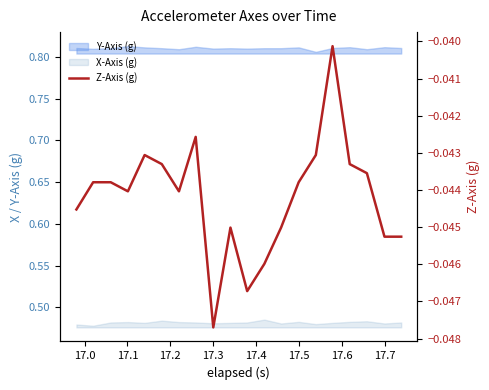

How many lines are shown in the chart?

1